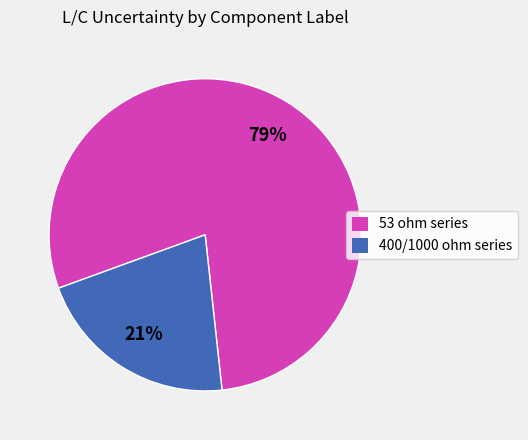

To the nearest percent, what is the difference between the largest and smallest slice percentages?

58%